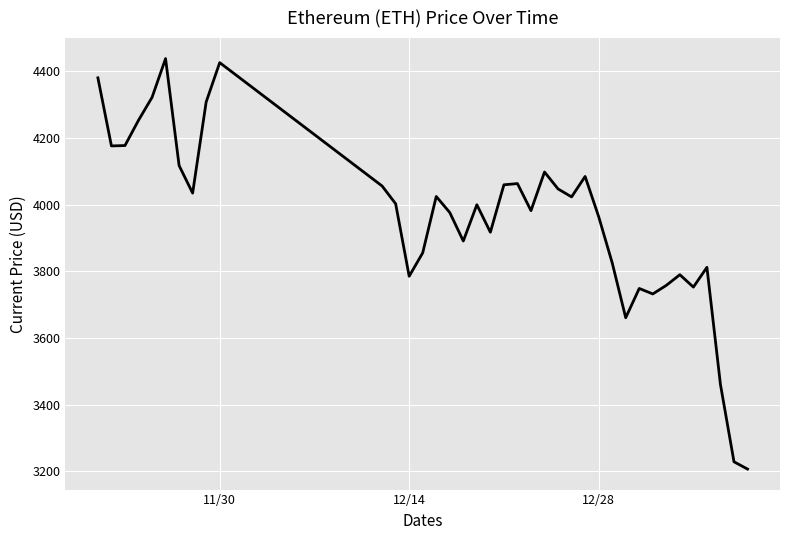

What is the difference between the maximum and minimum values?

1230.8